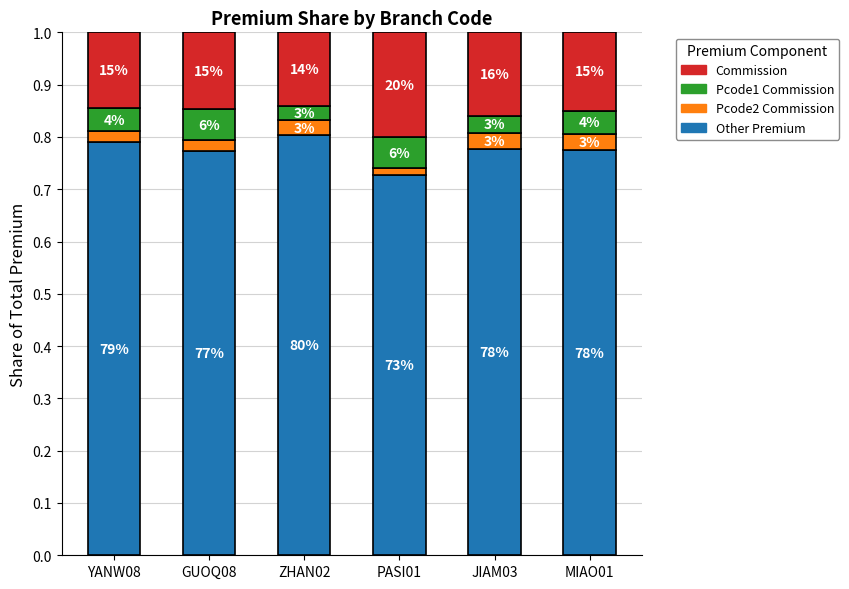

What are all the series names shown in the legend?

Commission, Pcode1 Commission, Pcode2 Commission, Other Premium